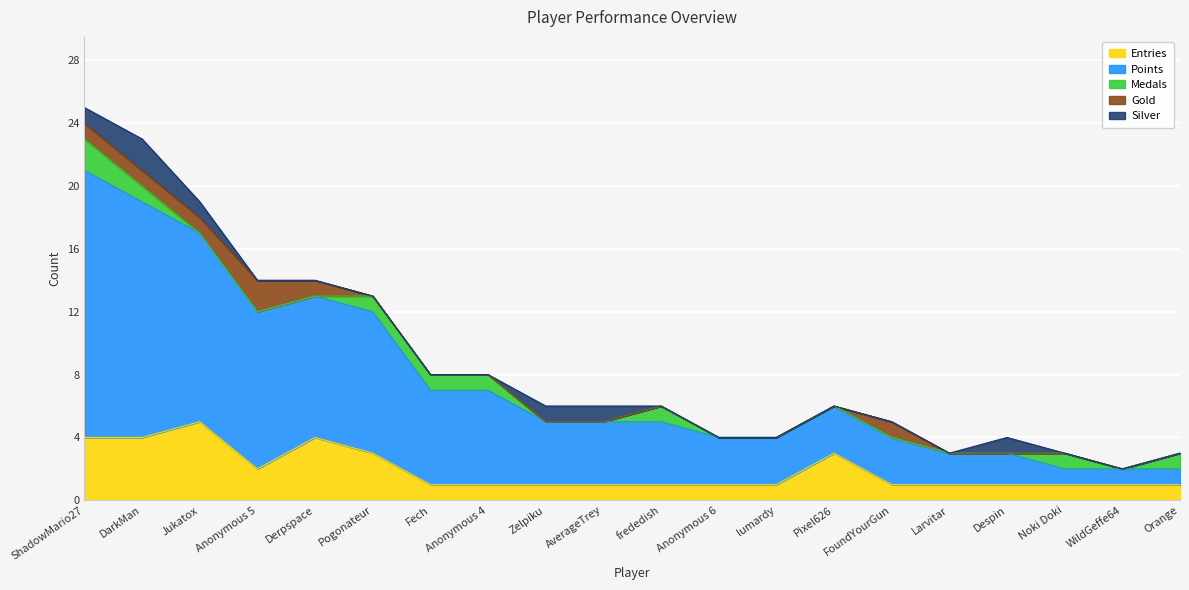

Does the chart display data point markers on the line(s)?

No